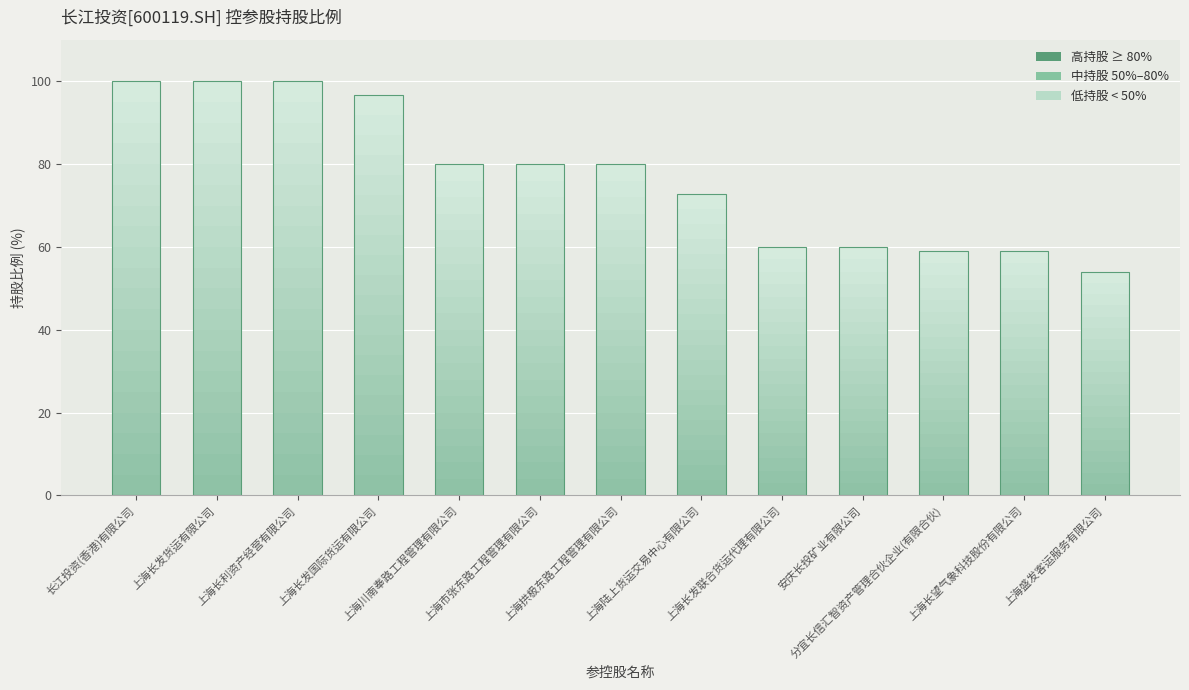

What is the greatest value displayed?

100.0